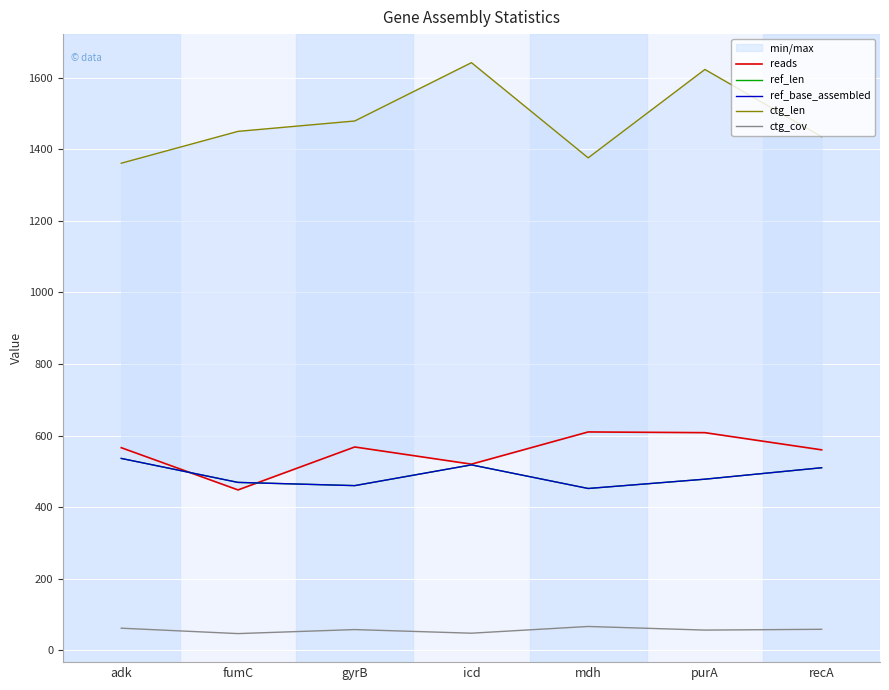

The ref_len series shows 722.3 at recA. True or false?

False